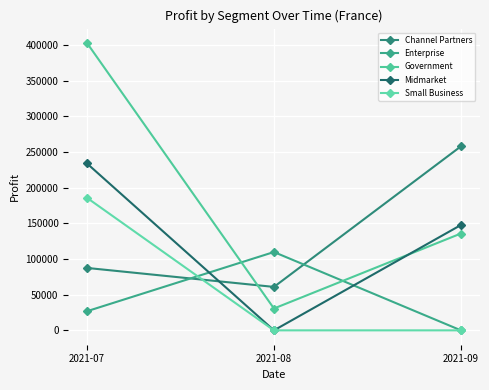

What is the difference between the highest and lowest values at 2021-09?

258051